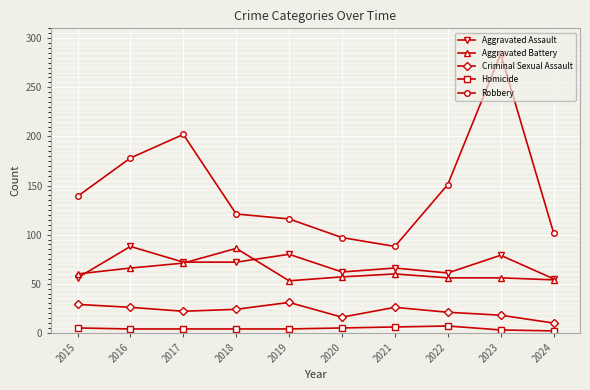

At which category does the chart reach its peak across all series?

2023